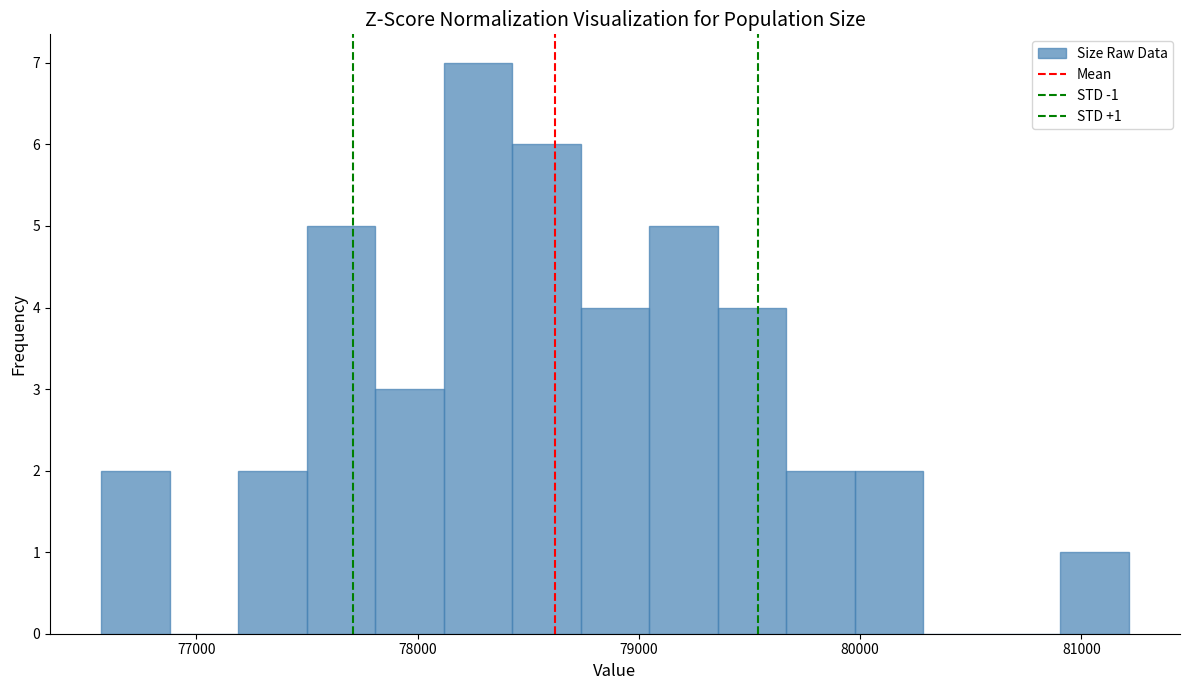

Read against the x-axis, roughly where is the centre of the tallest bar?

78300